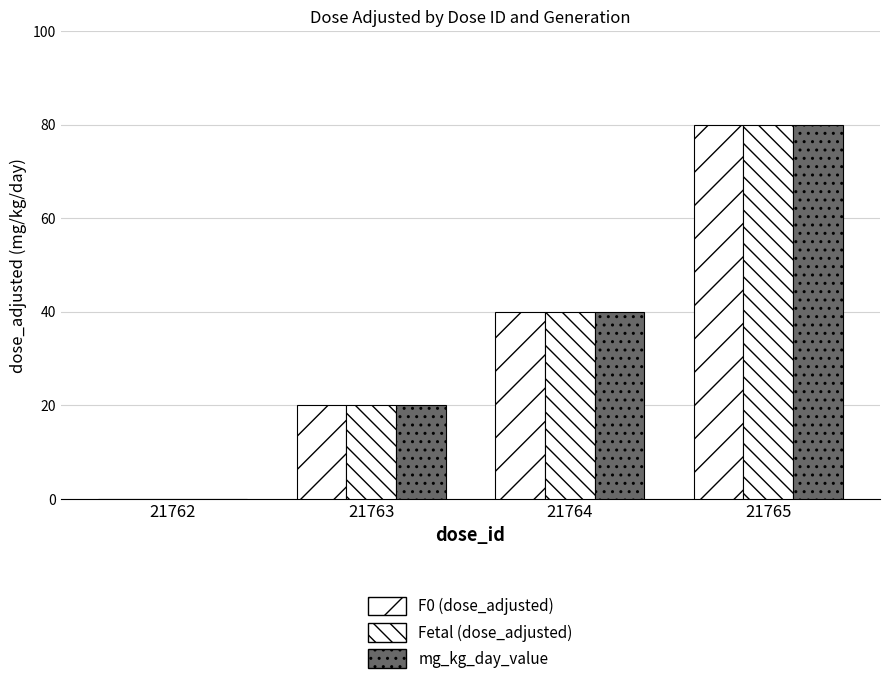

True or false: Fetal (dose_adjusted) has a value of 40 at 21764.

True